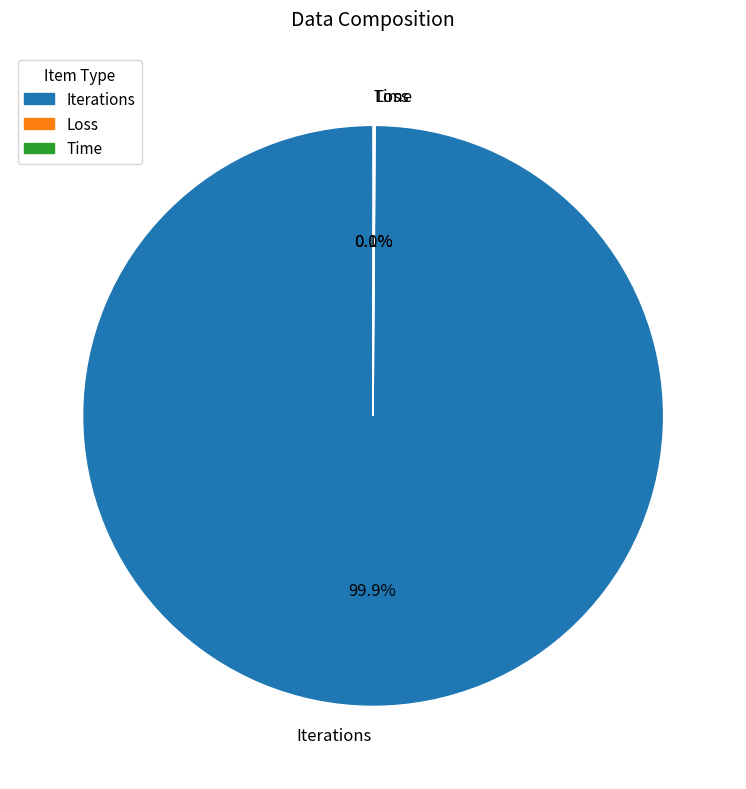

What percentage is NOT represented by Iterations?

0.1%